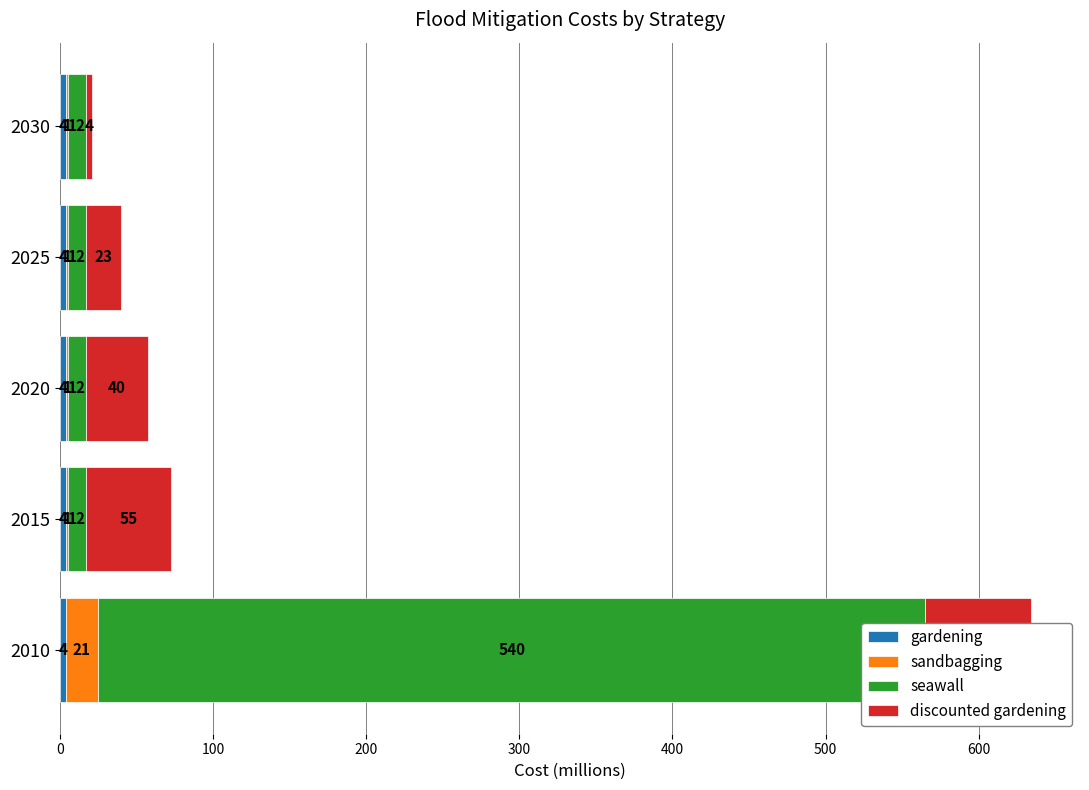

How many values in the discounted gardening series are below 39?

2